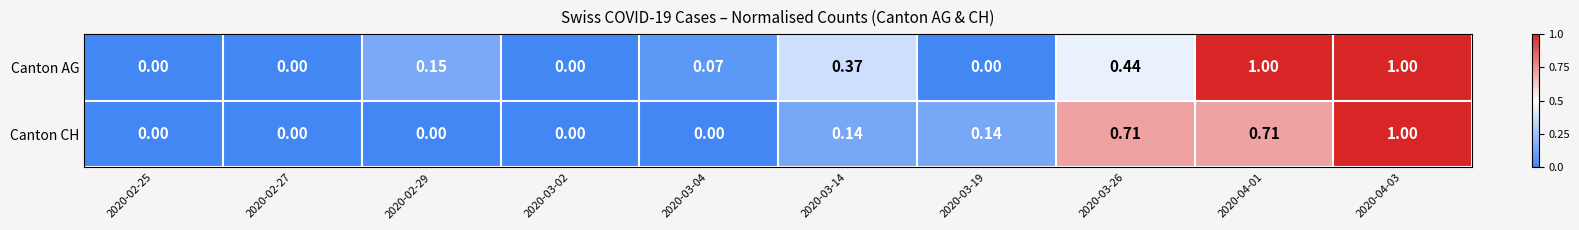

At 2020-03-14, list the series in order from smallest to largest.

Canton CH, Canton AG